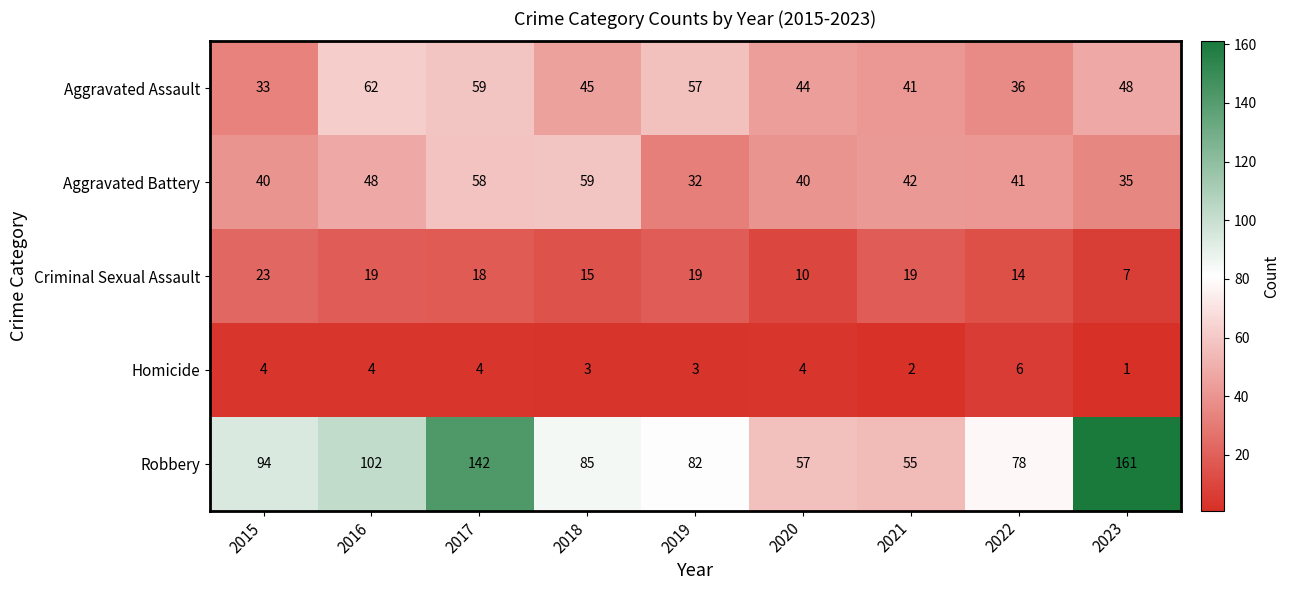

List the series in order of their peak value, lowest first.

Homicide, Criminal Sexual Assault, Aggravated Battery, Aggravated Assault, Robbery